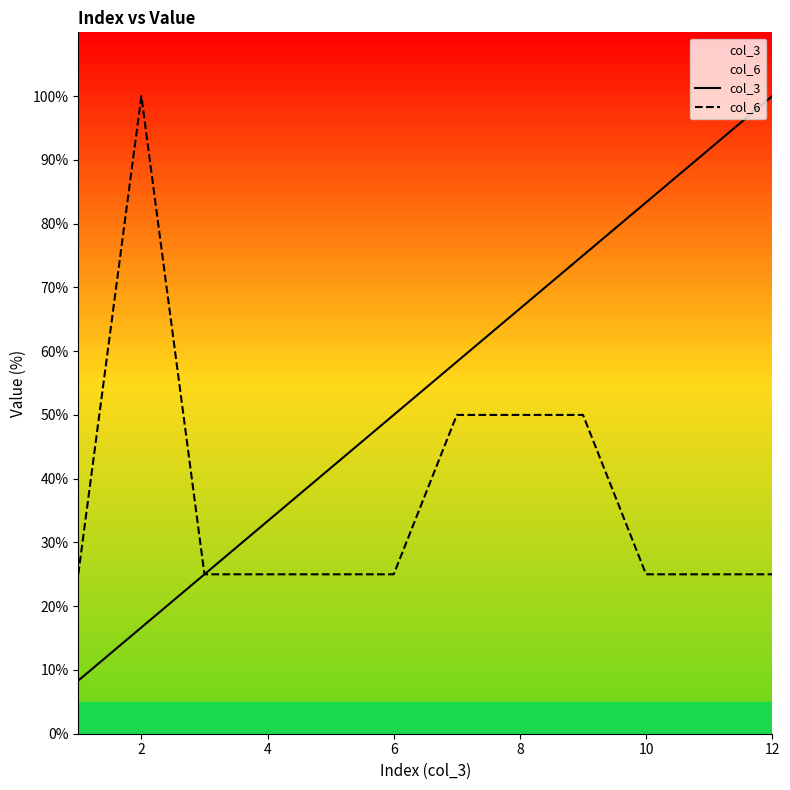

How many lines are shown in the chart?

2